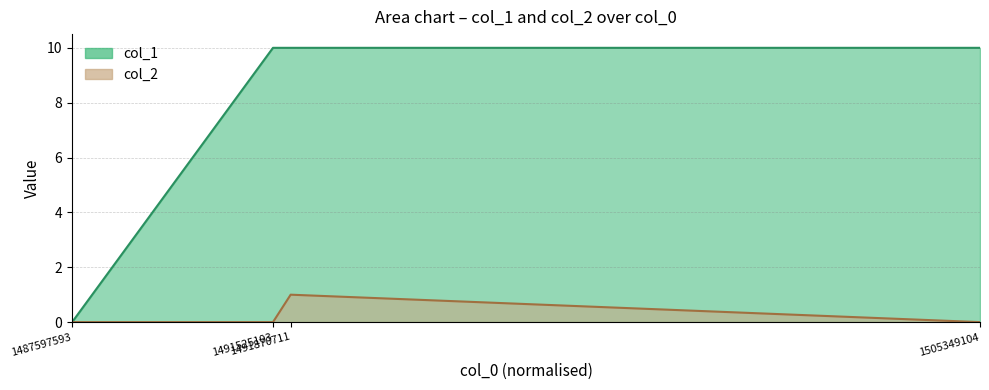

In col_2, how many points are higher than both neighbors (excluding endpoints)?

1